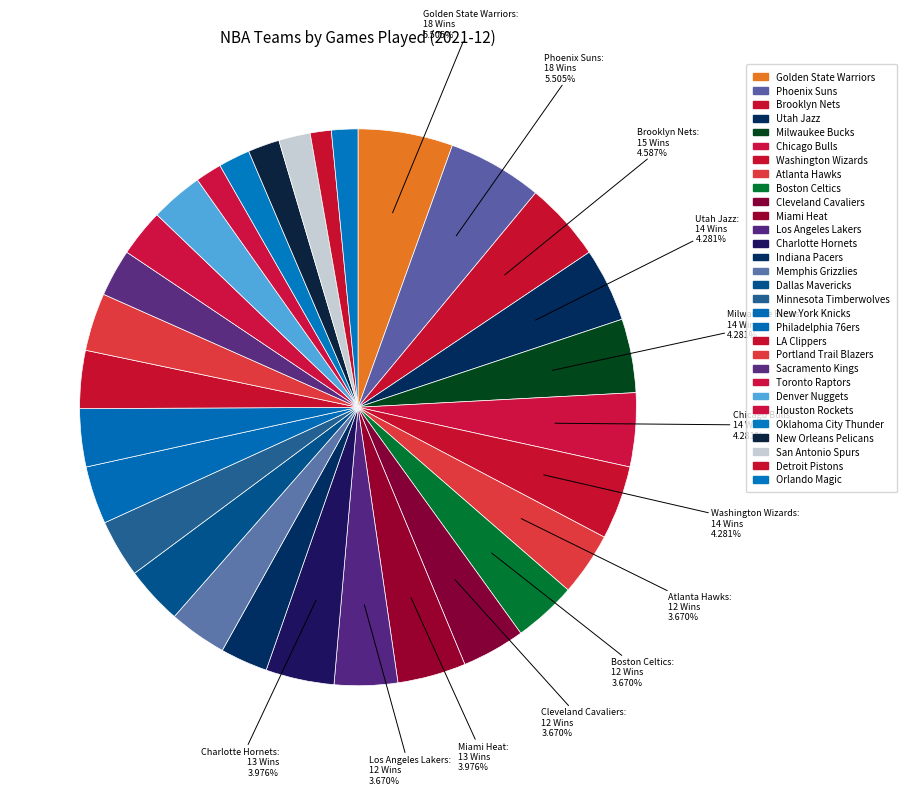

Which slice is the smallest?

San Antonio Spurs